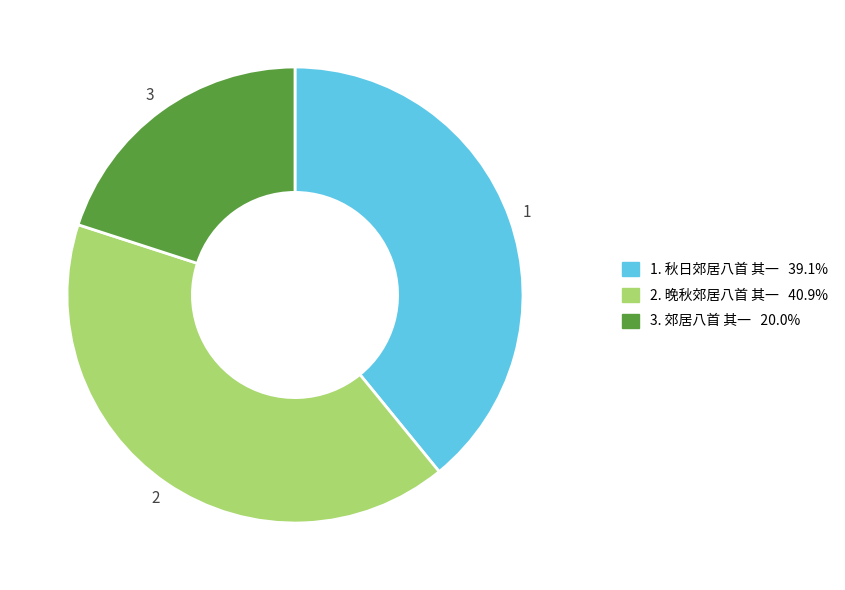

Is there any slice that represents more than half of the pie?

No